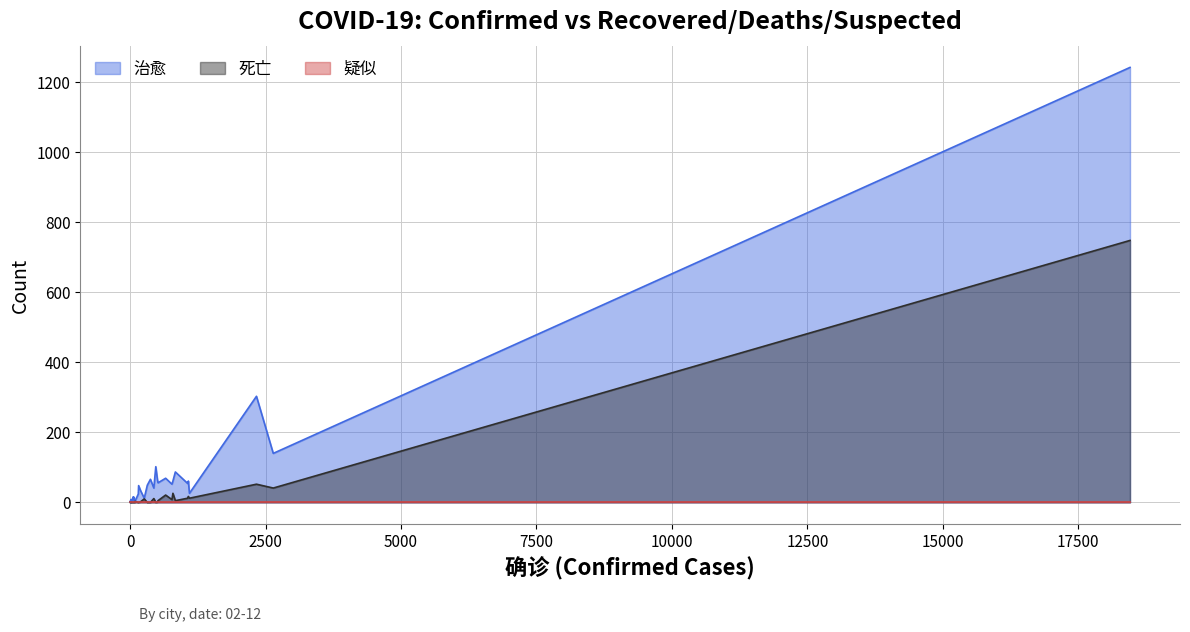

Rank the series at 19 from highest to lowest value.

治愈, 死亡, 疑似